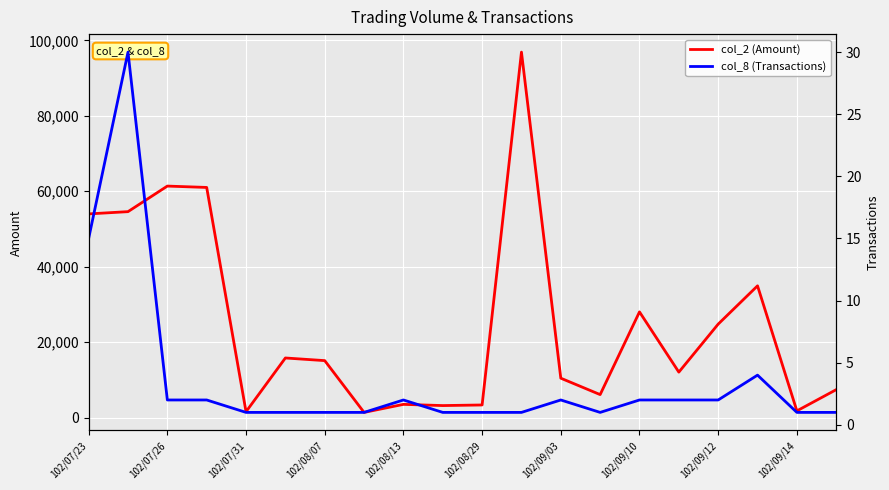

What is the difference between the second highest and minimum values in the col_8 (Transactions) series?

14